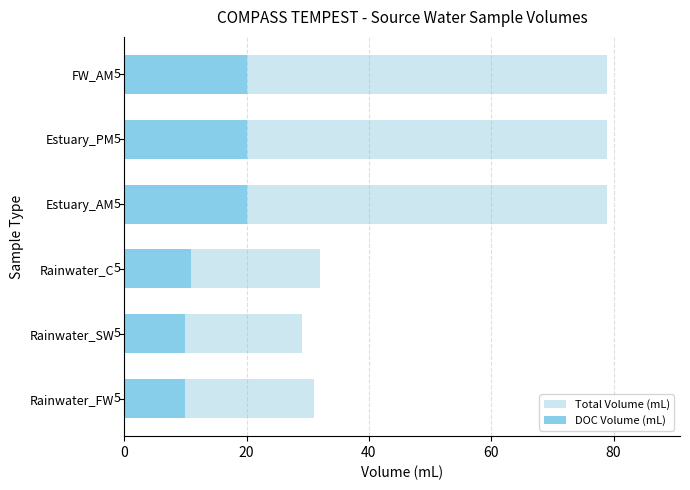

What is the value of the DOC Volume (mL) bar at the 5th from the left?

20